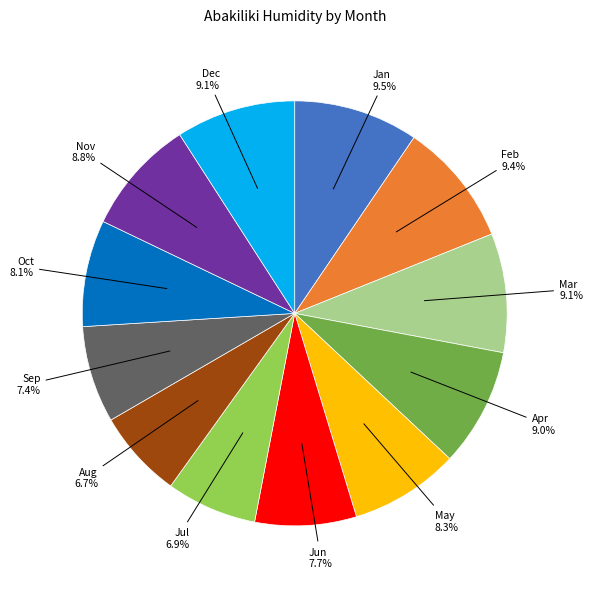

Is the sum of May and Oct greater than half?

No